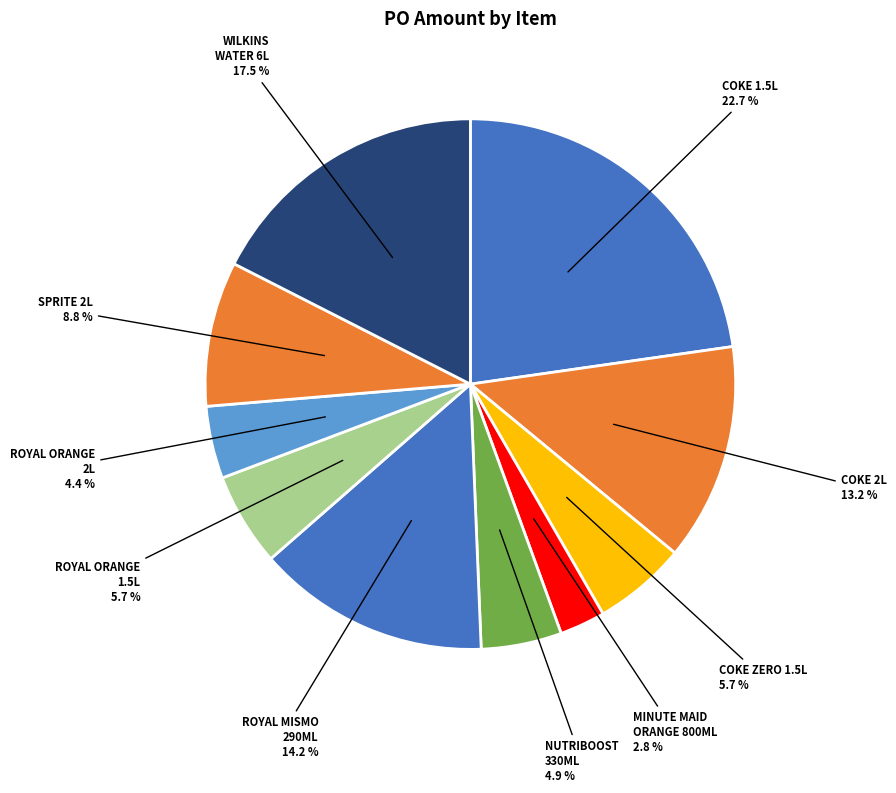

How many slices are in this pie chart?

10